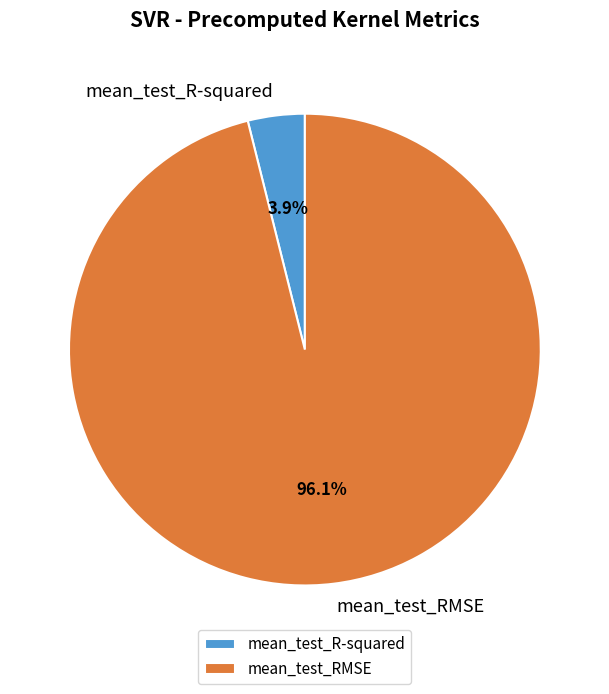

Which has a higher value, mean_test_RMSE or mean_test_R-squared?

mean_test_RMSE